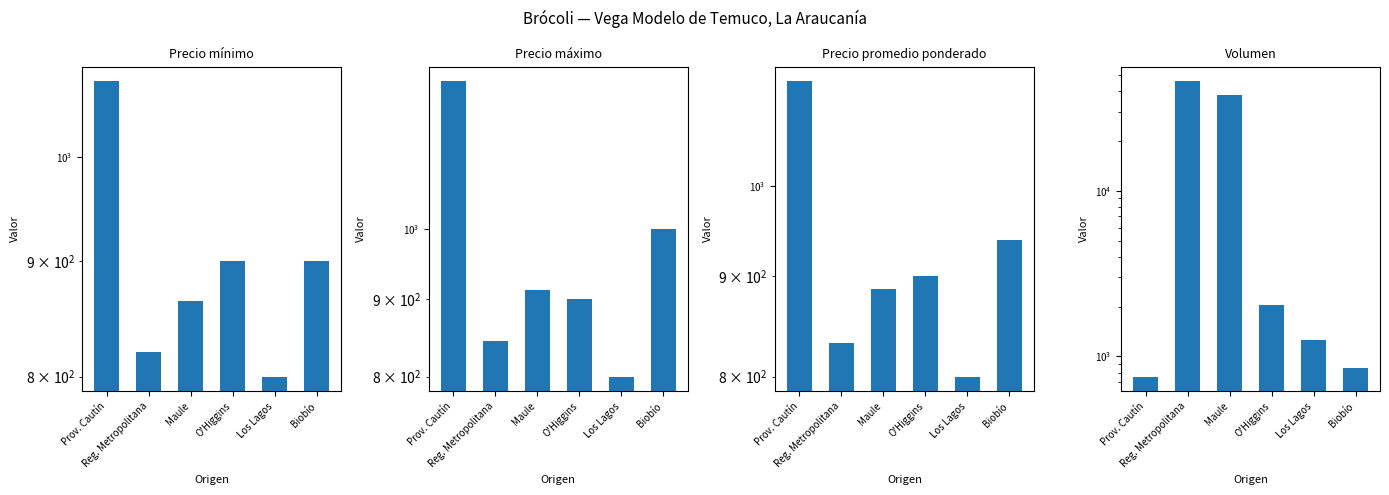

What is the average value of the Volumen series?

14756